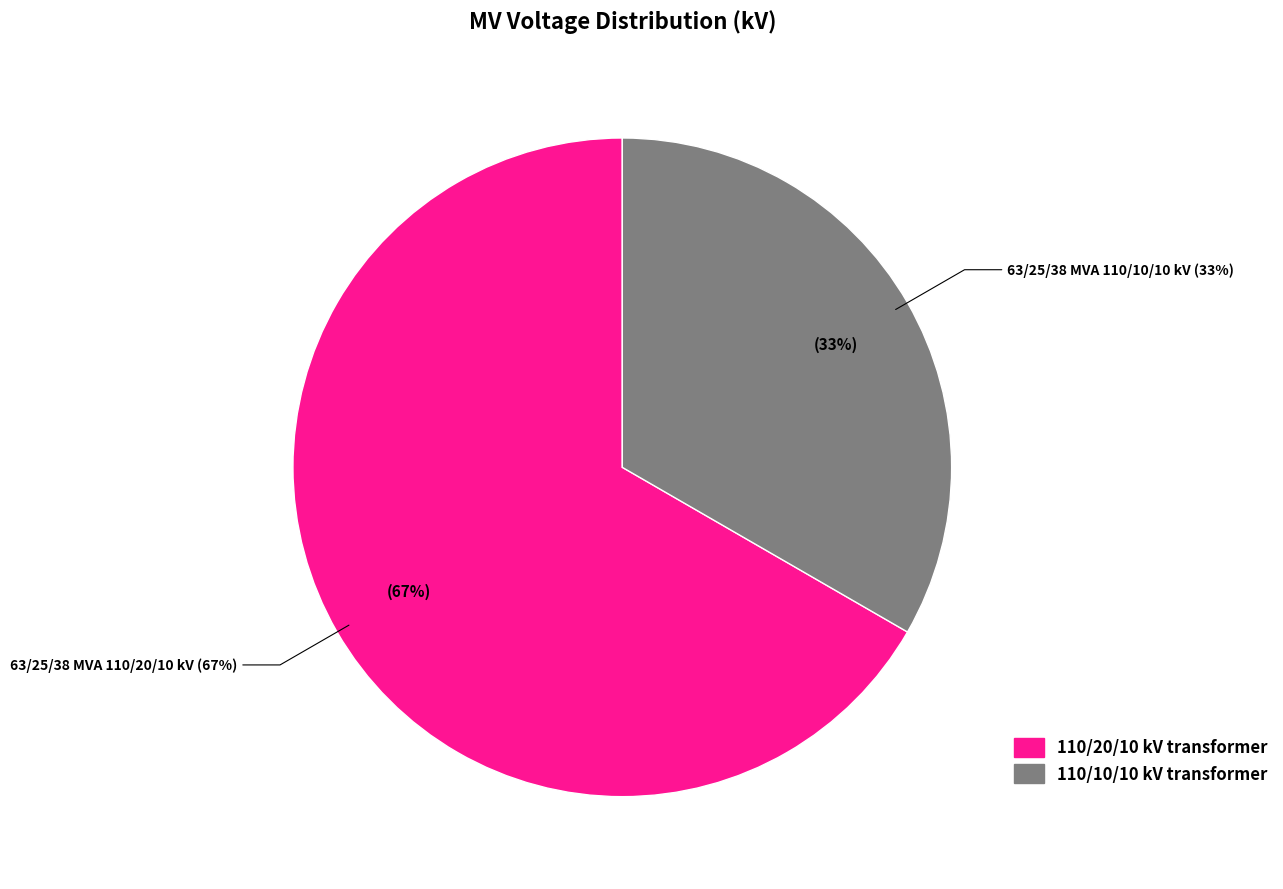

To the nearest percent, what portion does 63/25/38 MVA 110/20/10 kV represent?

67%